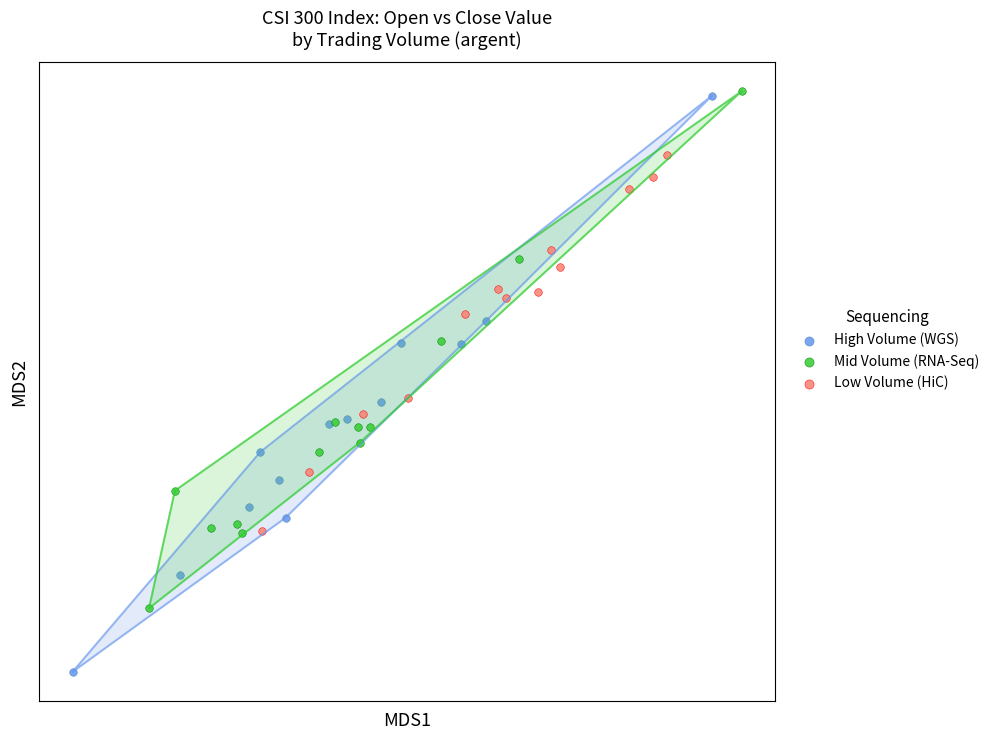

What are all the series names shown in the legend?

High Volume (WGS), Mid Volume (RNA-Seq), Low Volume (HiC)